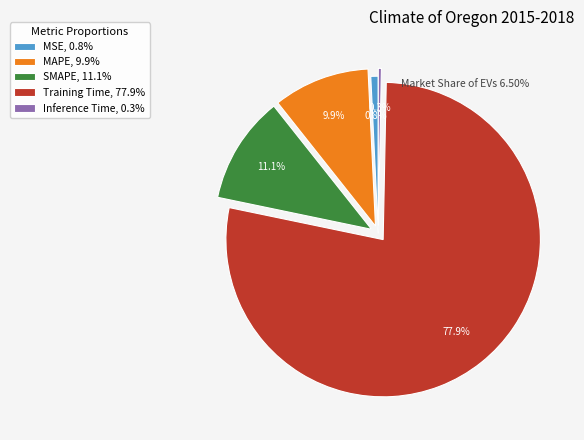

What is the total percentage of MSE and Inference Time?

1.1%